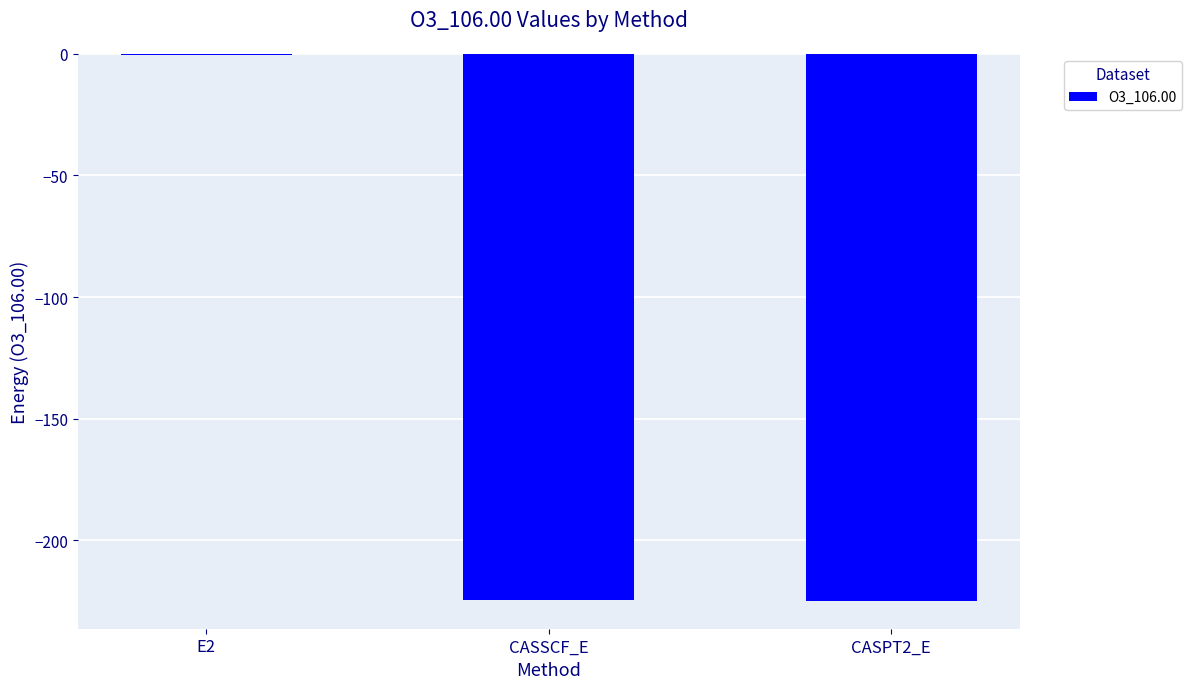

At which category does the chart reach its peak across all series?

E2